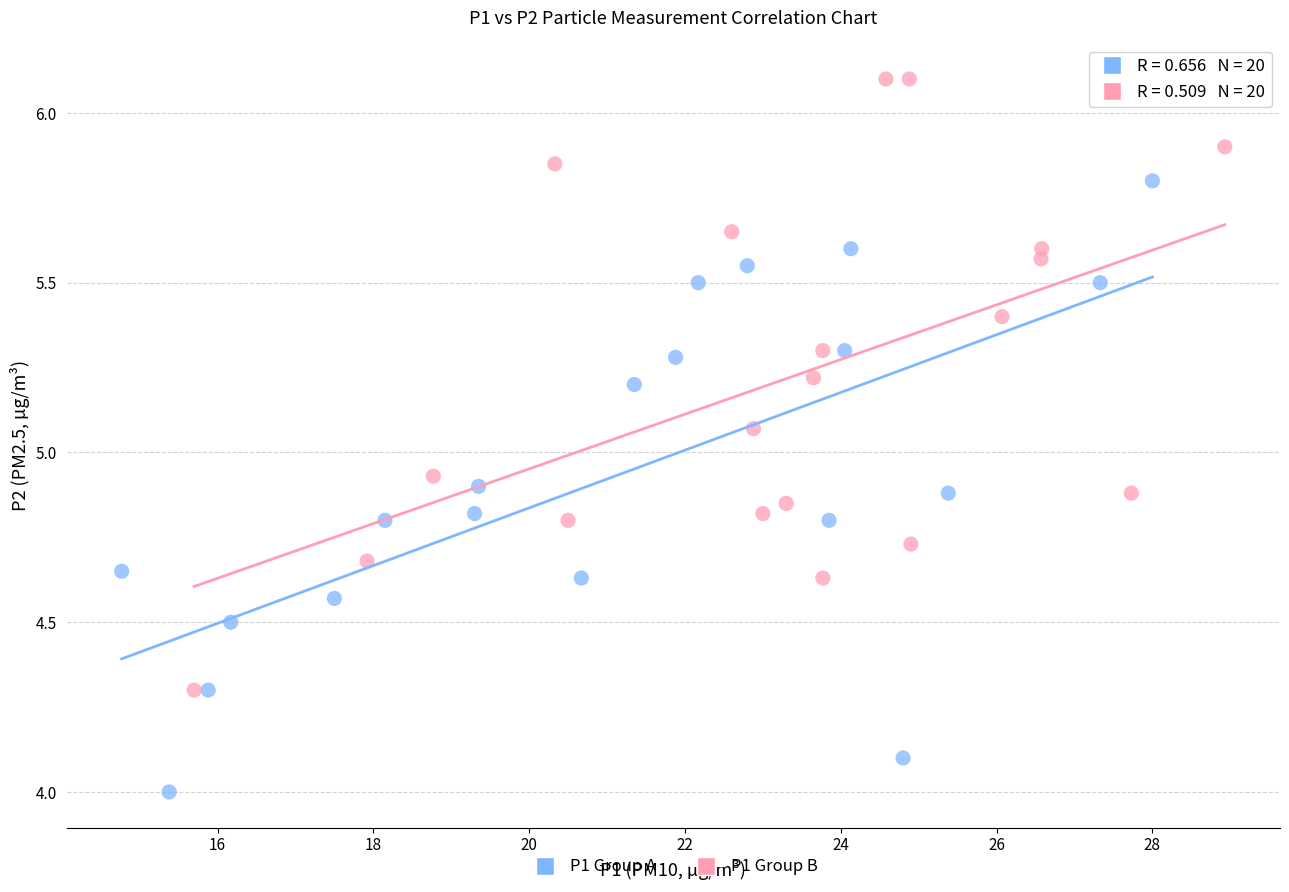

Which series reaches the minimum Y coordinate?

P1 Group A